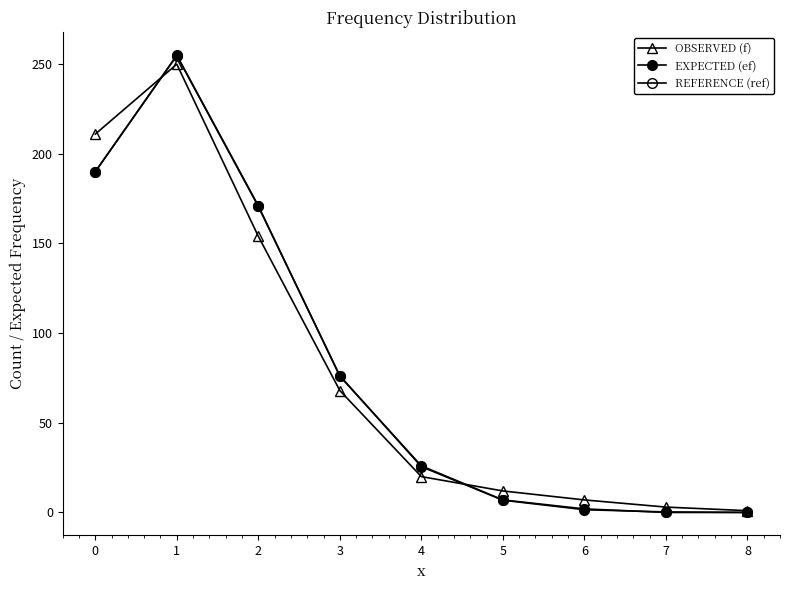

Reading left to right, what are all the values shown in this chart?

OBSERVED (f): 0=211.0	1=250.0	2=154.0	3=68.0	4=20.0	5=12.0	6=7.0	7=3.0	8=1.0
EXPECTED (ef): 0=190.1	1=254.7	2=170.7	3=76.3	4=25.5	5=6.8	6=1.5	7=0.3	8=0.0
REFERENCE (ref): 0=190.0	1=255.0	2=171.0	3=76.0	4=26.0	5=7.0	6=2.0	7=0.0	8=0.0